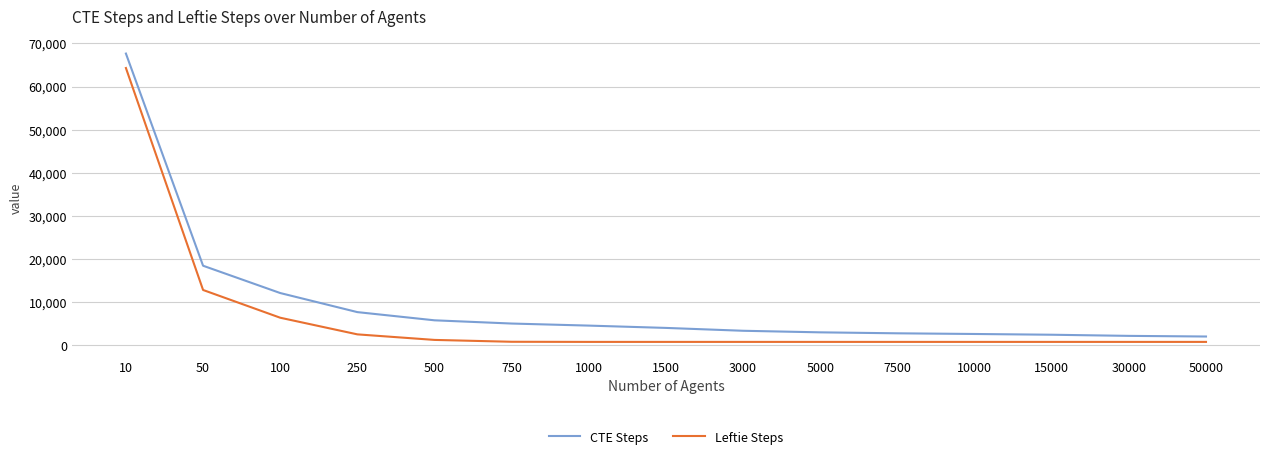

Does the chart display data point markers on the line(s)?

No